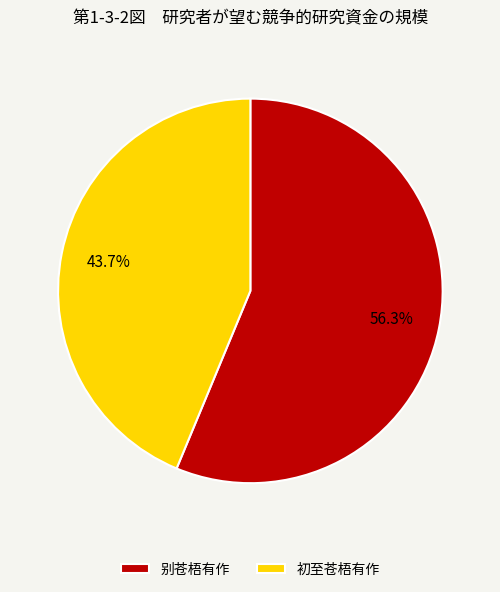

Which has a higher value, 初至苍梧有作 or 别苍梧有作?

别苍梧有作